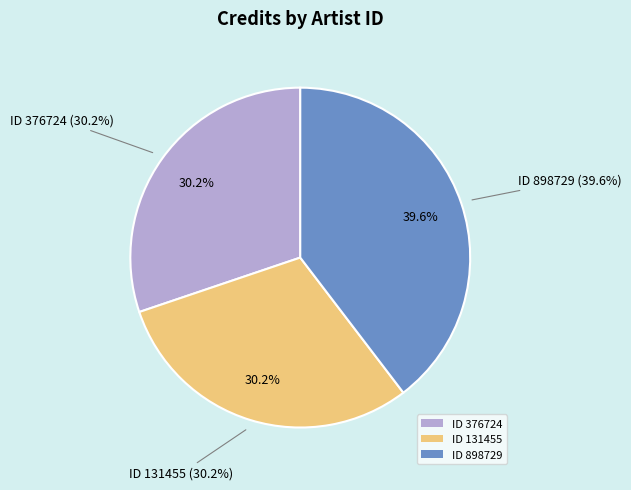

Is there a majority slice in this chart?

No